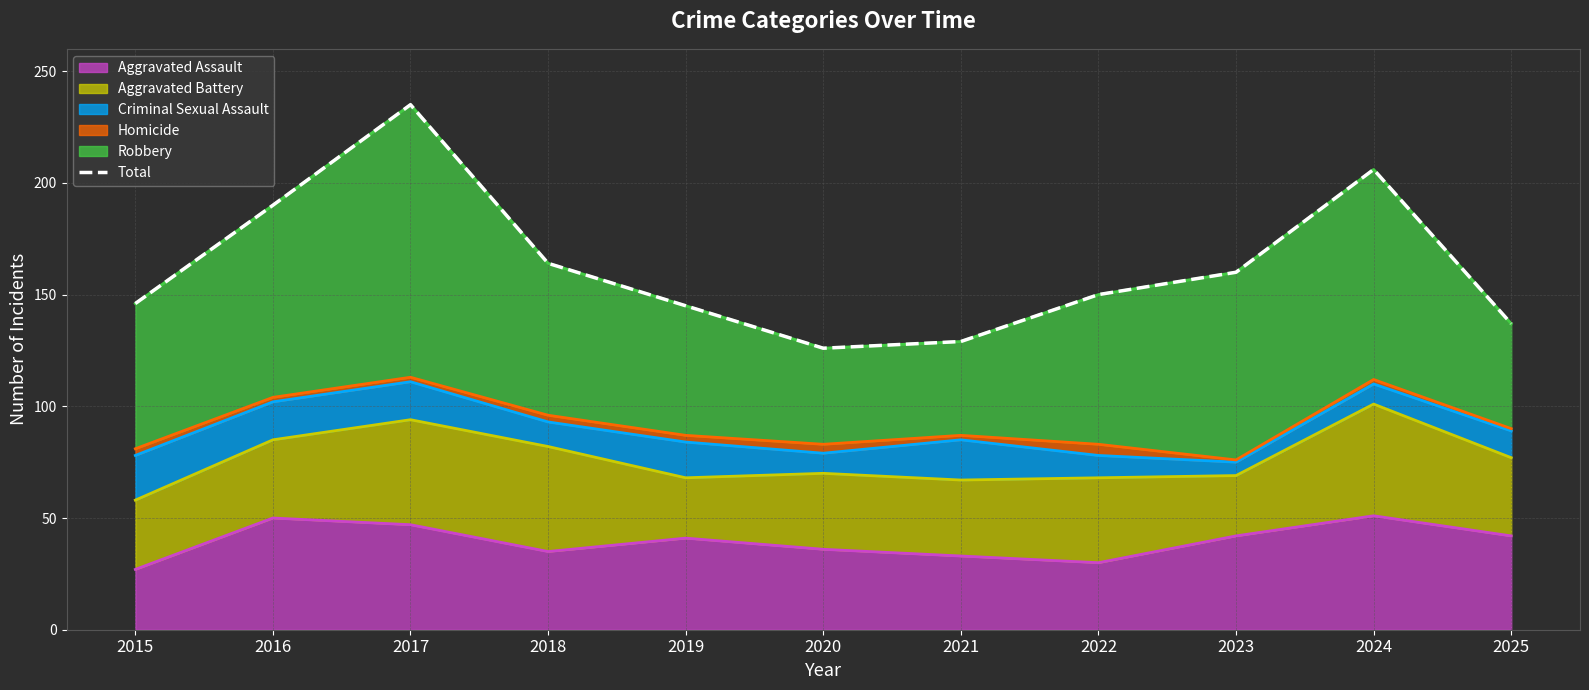

List the labels in order of value, largest first.

2017, 2024, 2016, 2018, 2023, 2022, 2015, 2019, 2025, 2021, 2020